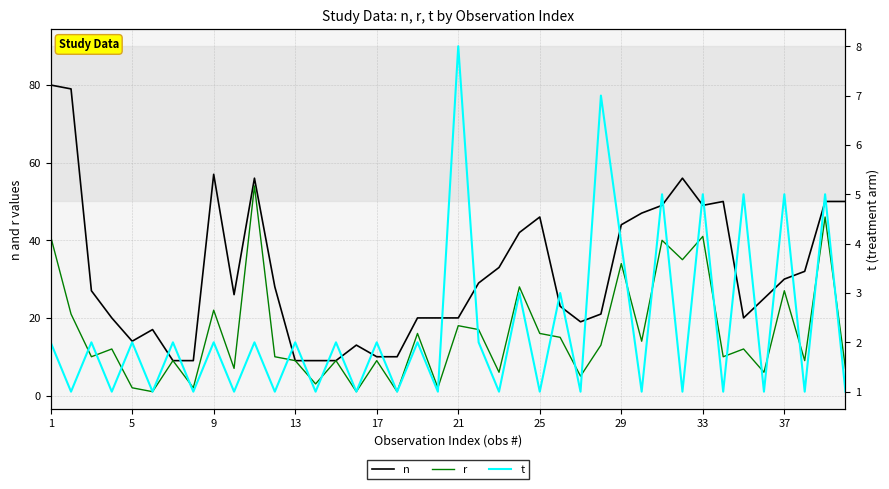

Count the number of data series in this chart.

3